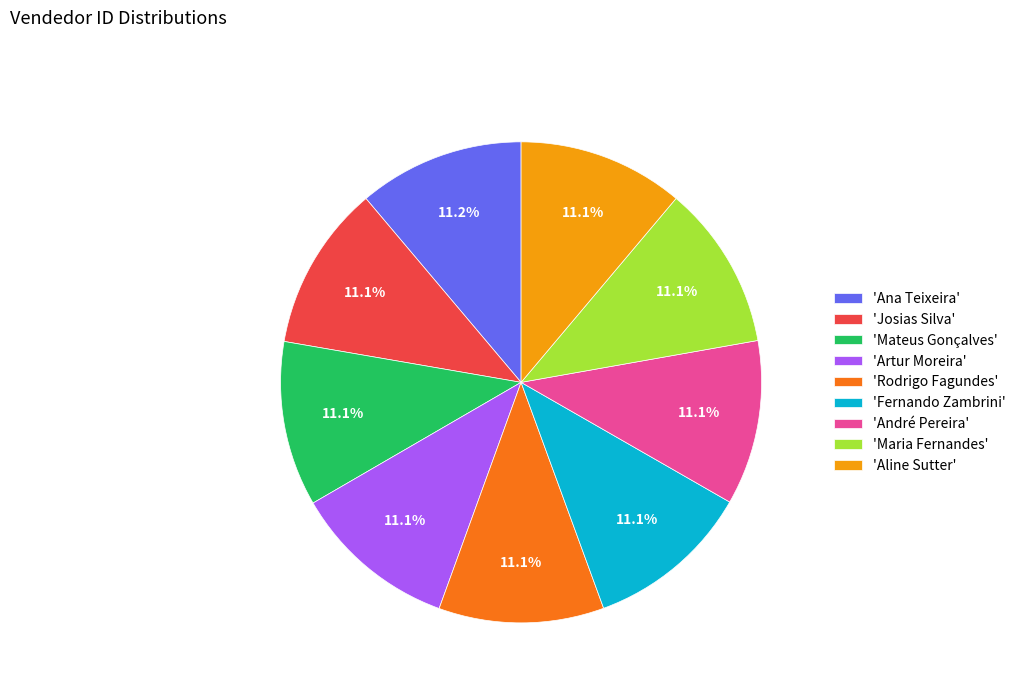

Do 'Josias Silva' and 'Maria Fernandes' together represent more than half of the pie?

No